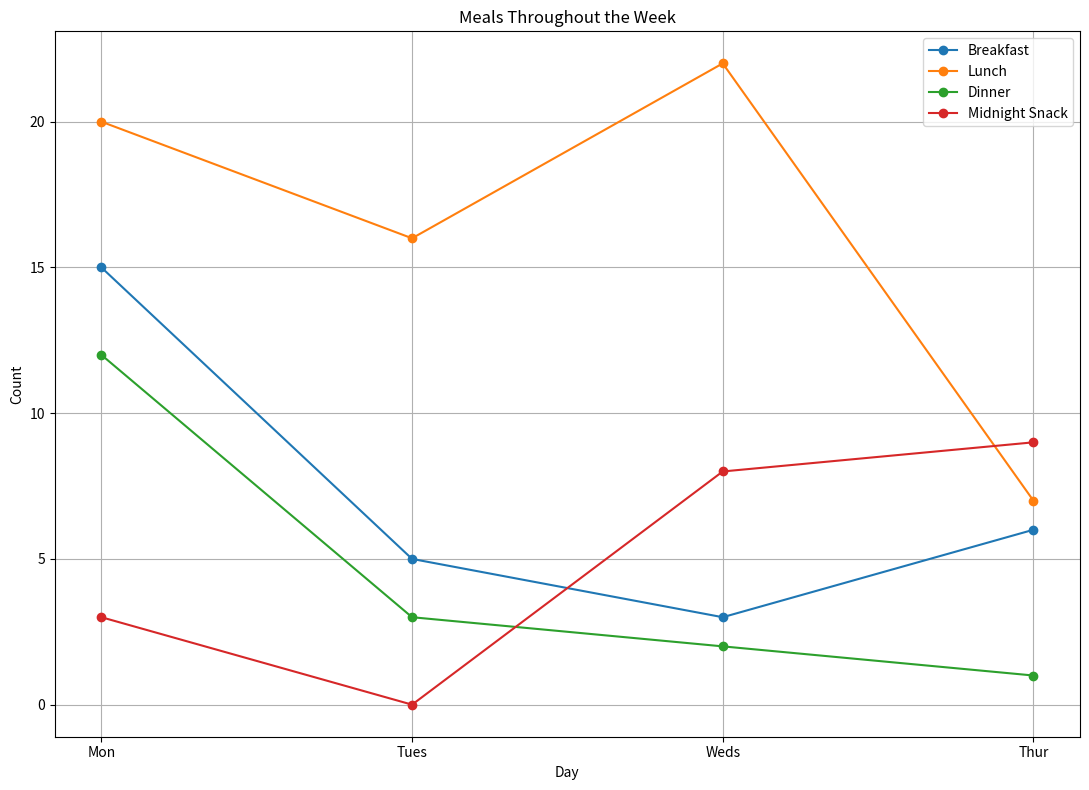

At which category is the sum across all series the highest?

Mon